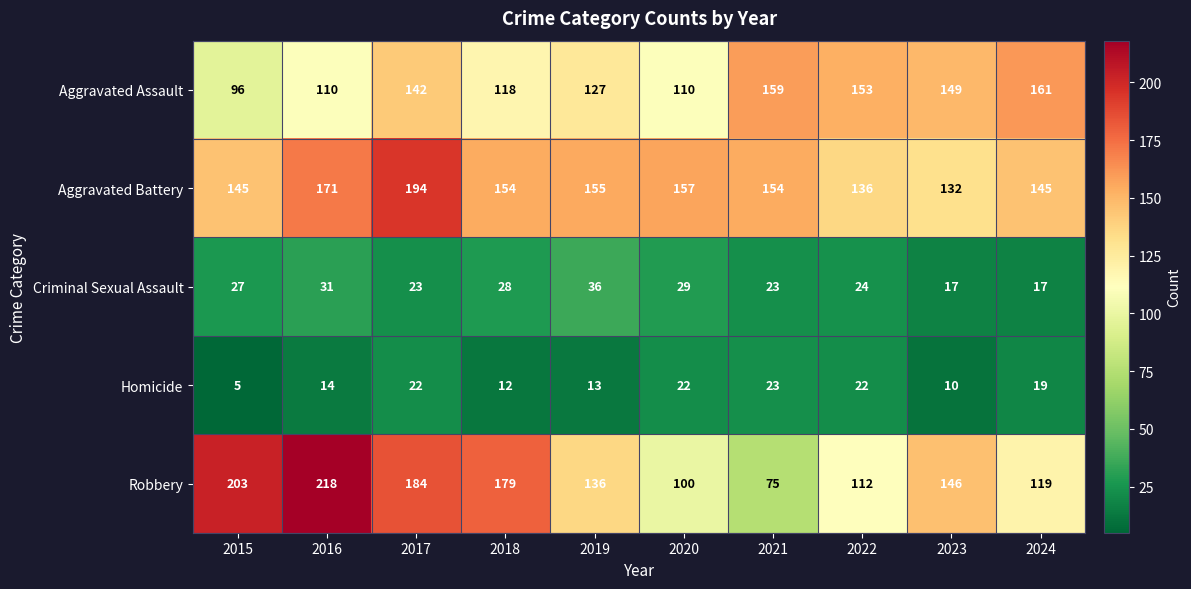

Where does the Robbery series first go above 146?

2015